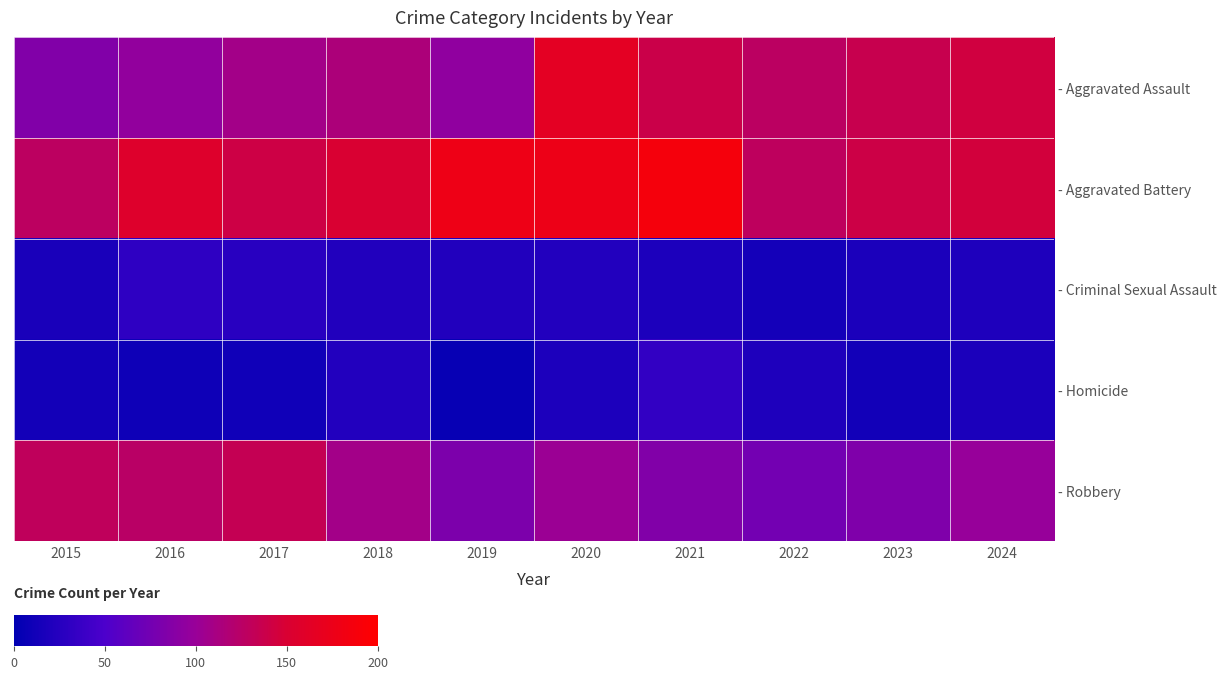

What is the difference between the maximum and minimum values in the - Robbery series?

59